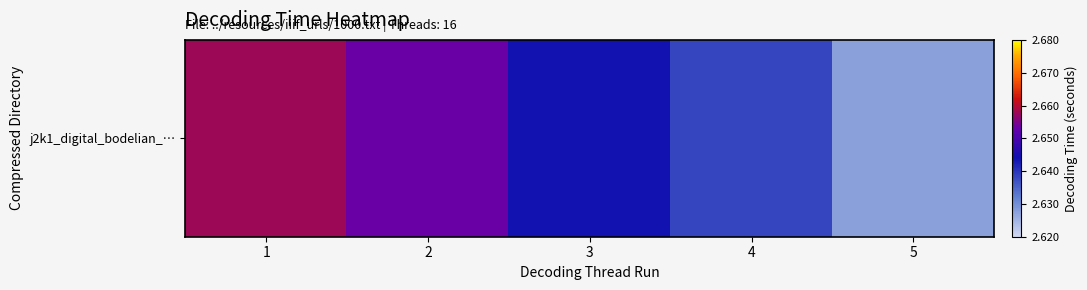

Which label corresponds to the smallest value in the chart?

5